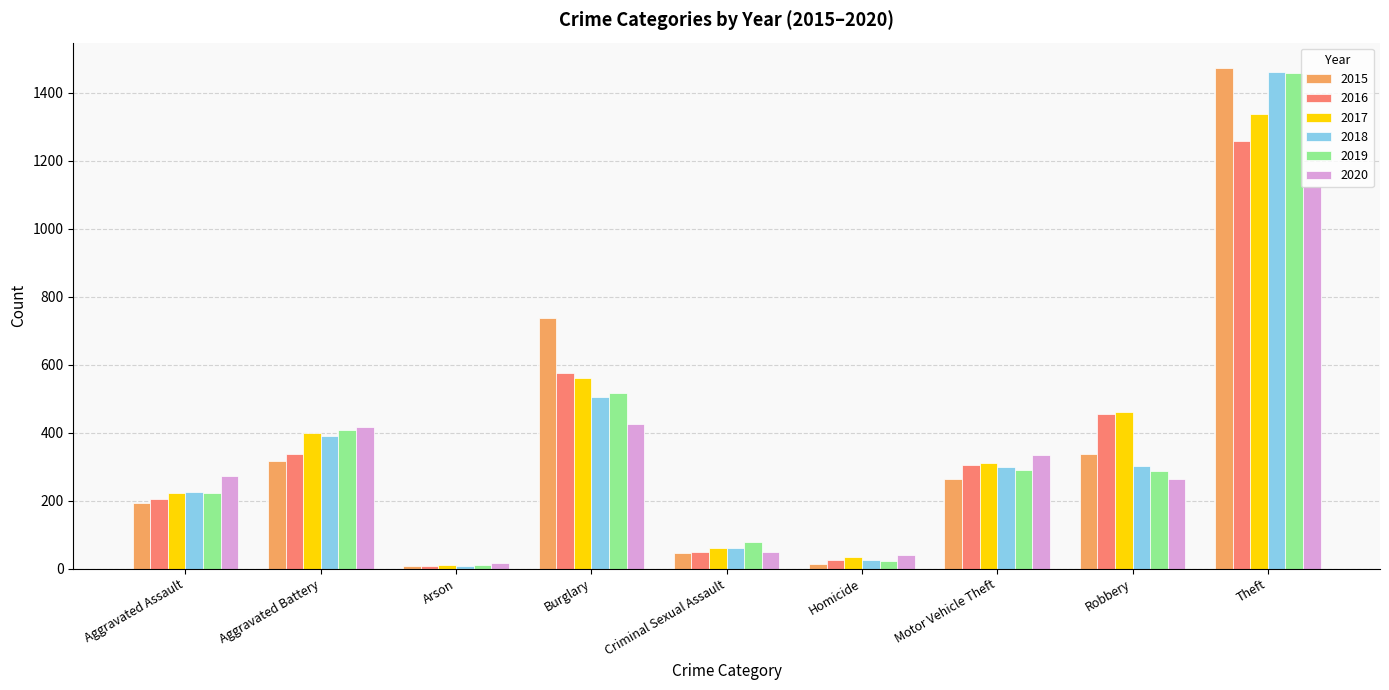

What is the total value across all series at Burglary?

3324